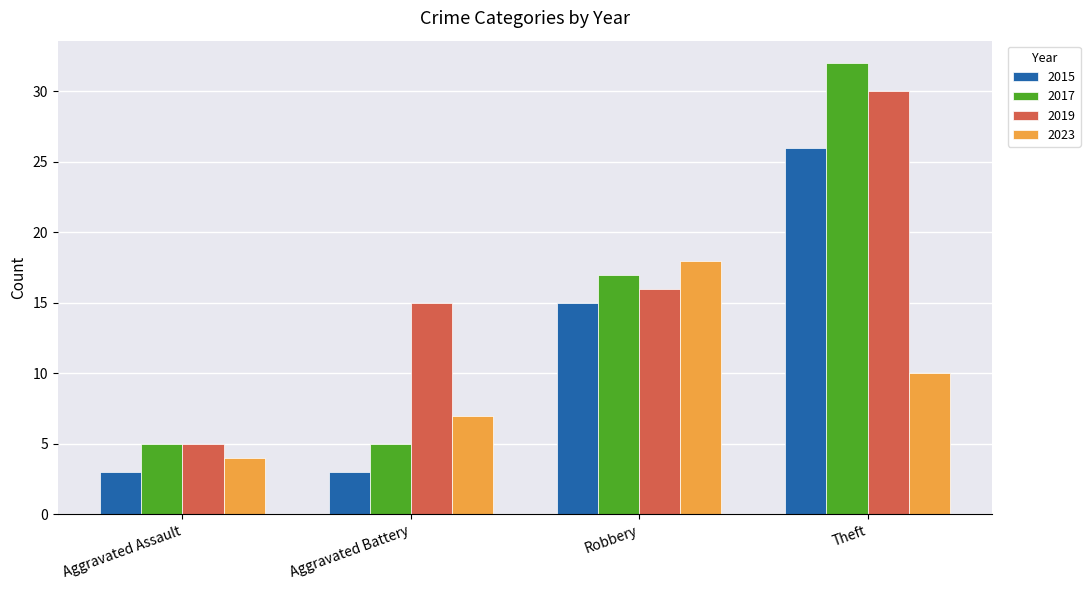

The 2019 series shows 30 at Theft. True or false?

True